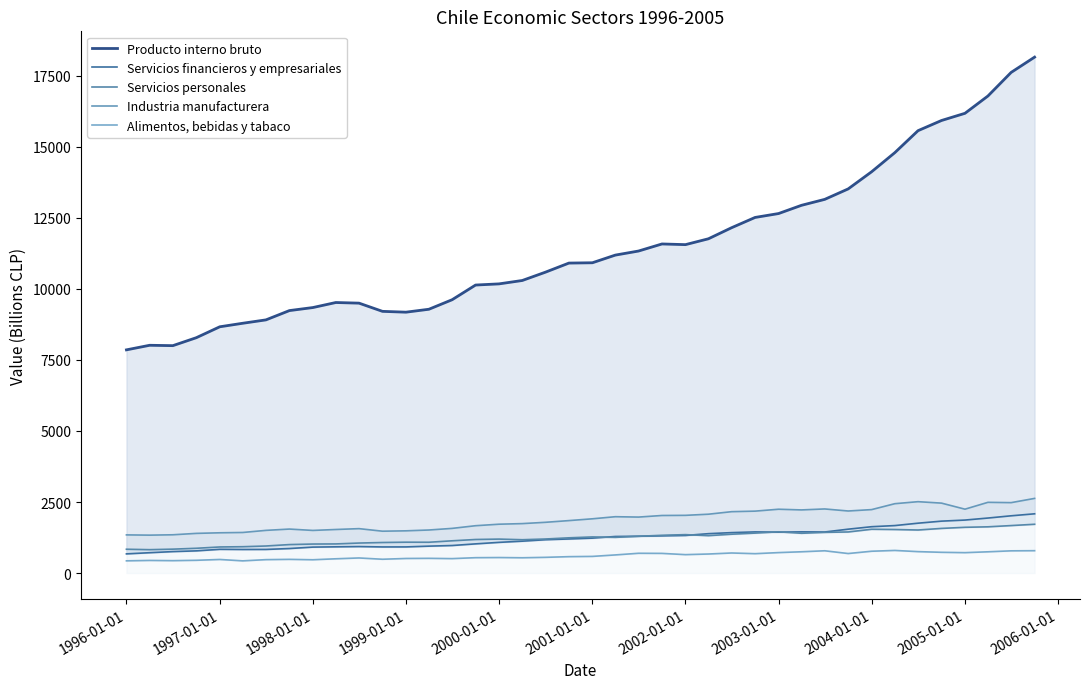

Count the number of categories in the chart.

40